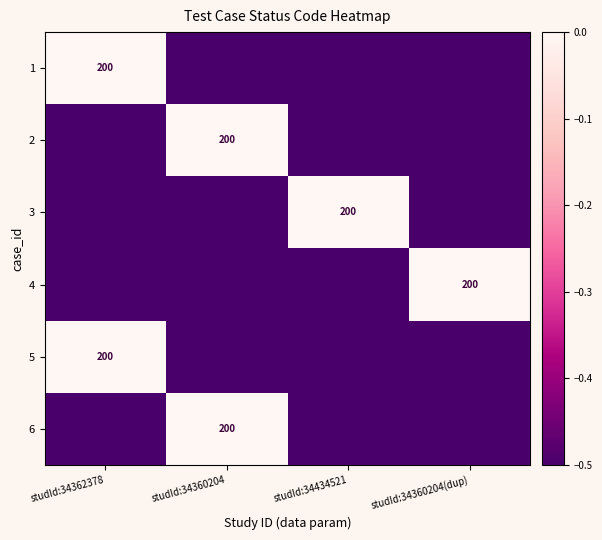

At which category is the sum across all series the highest?

studId:34362378